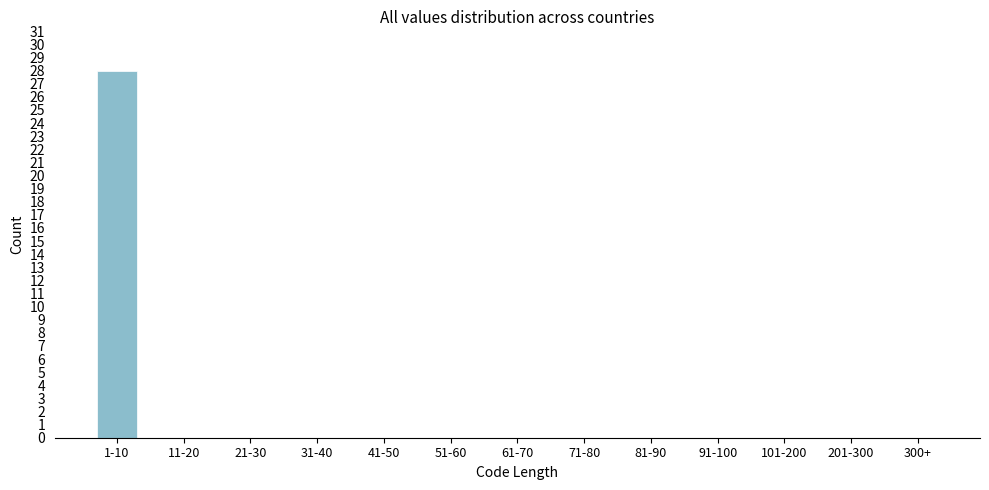

Reading left to right, extract all data points from this chart.

1-10=28	11-20=0	21-30=0	31-40=0	41-50=0	51-60=0	61-70=0	71-80=0	81-90=0	91-100=0	101-200=0	201-300=0	300+=0